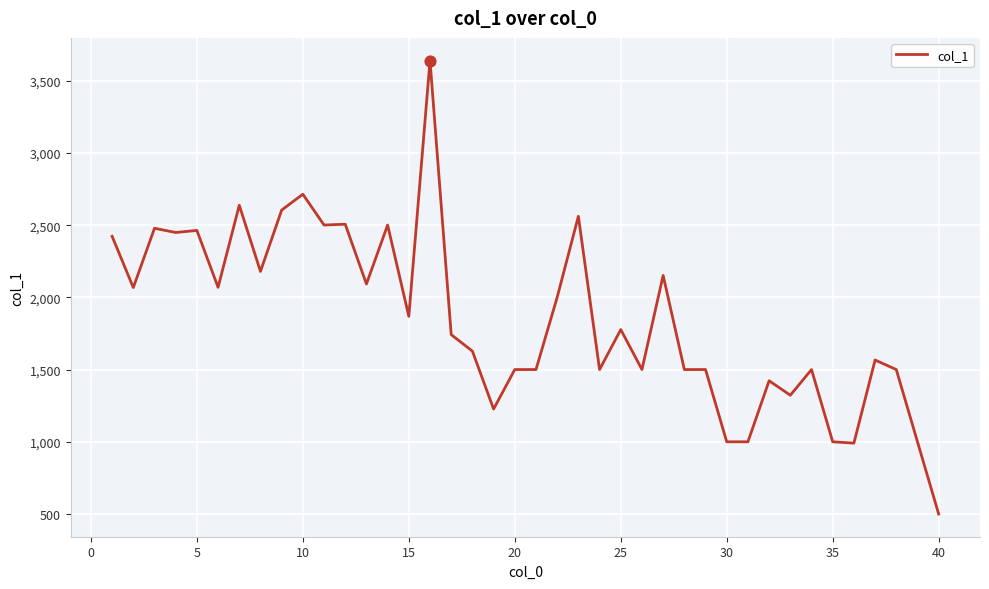

What is the greatest value displayed?

3639.9